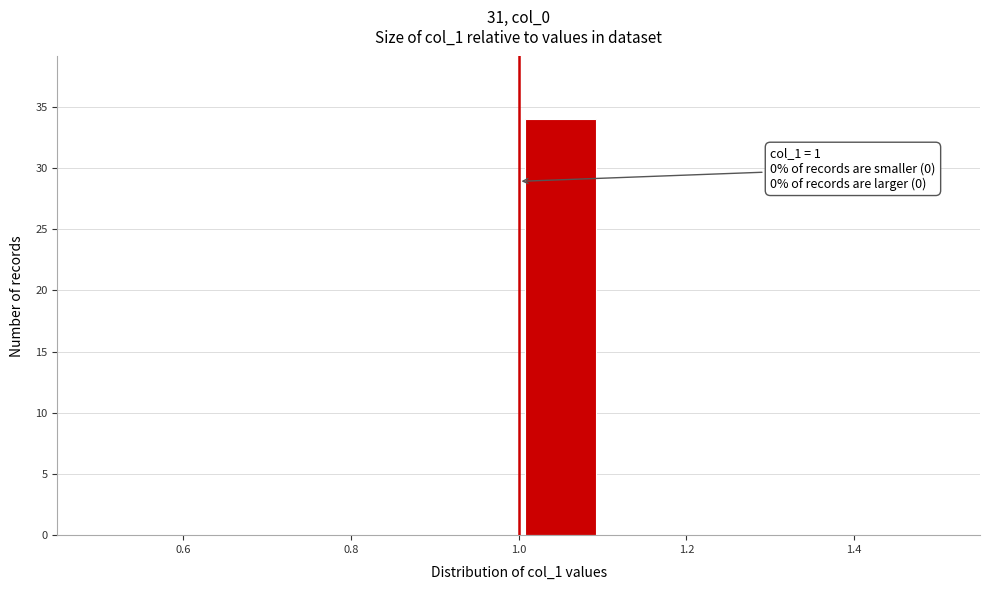

Over which range of the x-axis is the bar tallest?

1.0 to 1.1